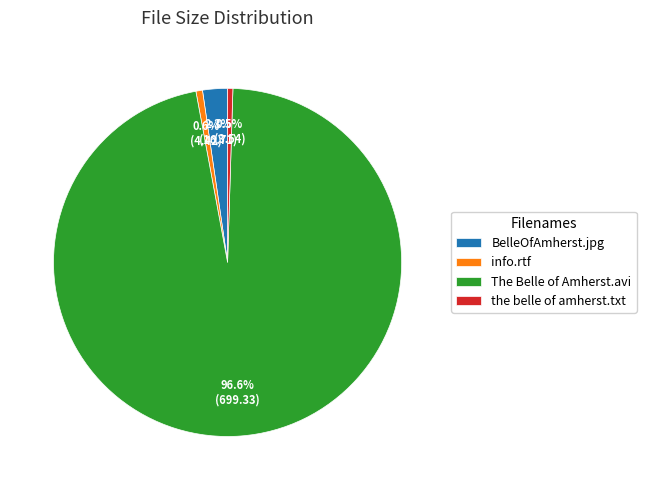

To the nearest percent, what is the average slice percentage?

25%